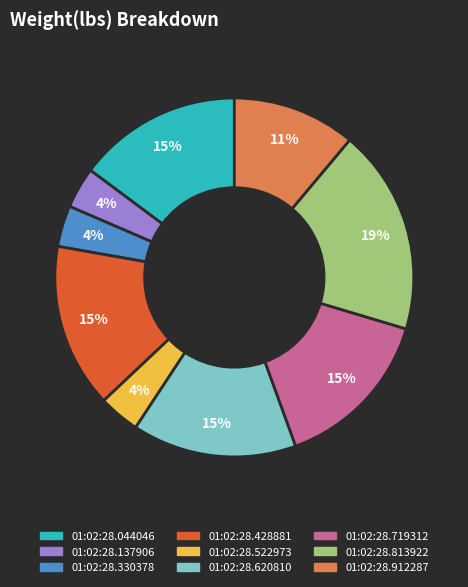

What percentage is the 01:02:28.912287 slice, to the nearest percent?

11%